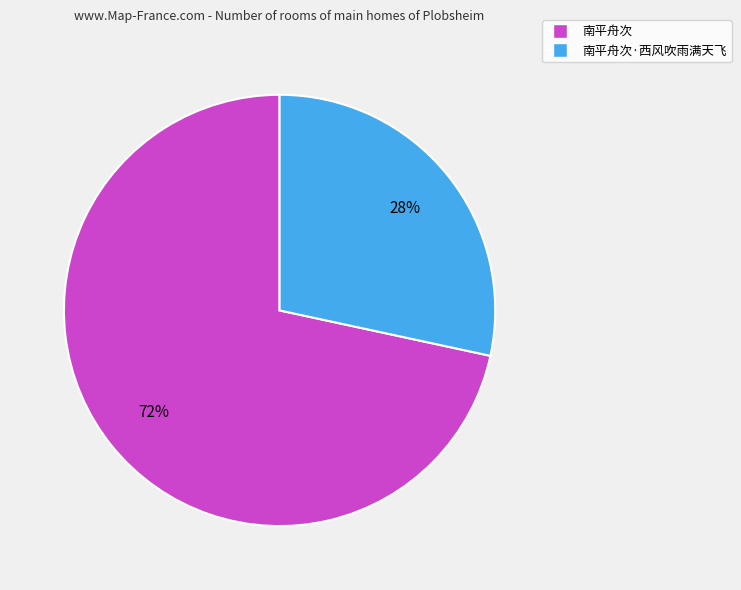

Which category has the smallest portion of the pie?

南平舟次·西风吹雨满天飞